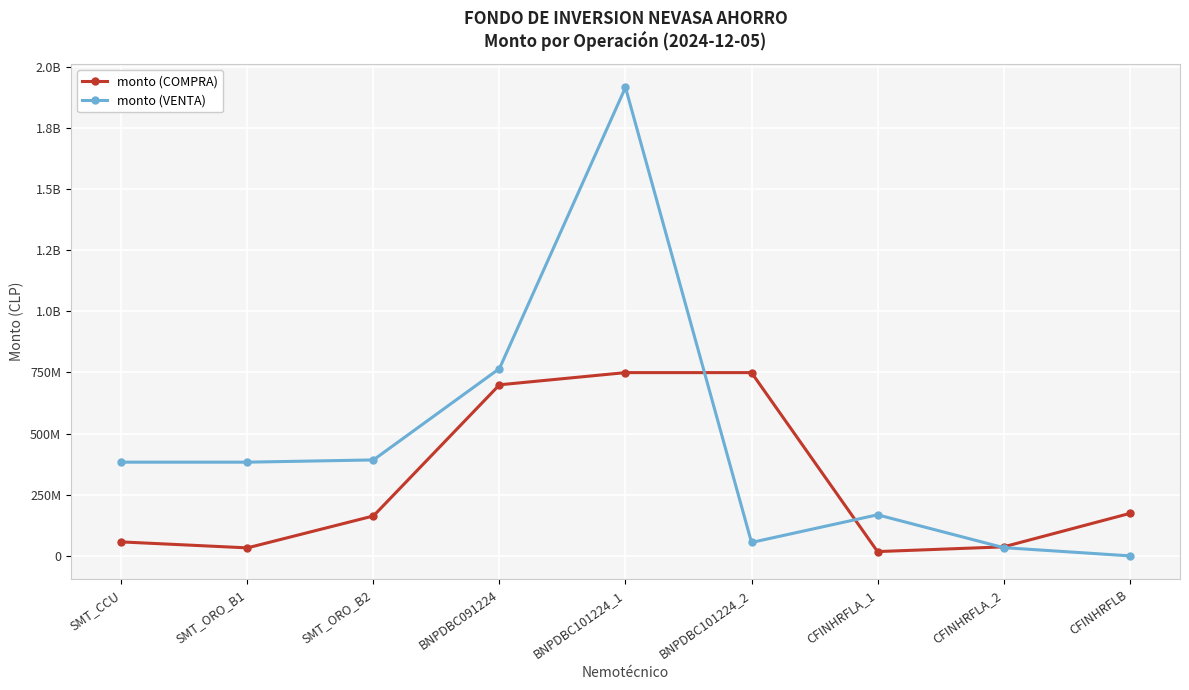

In monto (COMPRA), how many points are lower than both neighbors (excluding endpoints)?

2